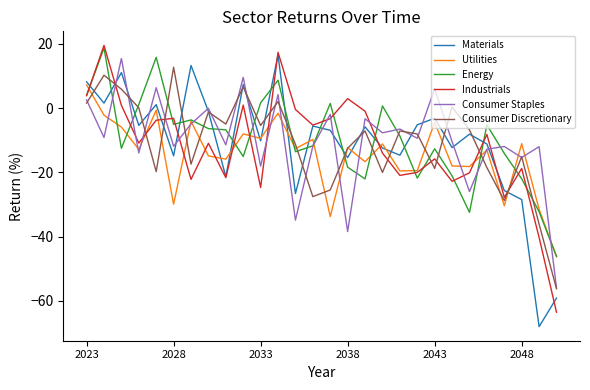

True or false: Energy and Consumer Staples intersect in this chart.

True